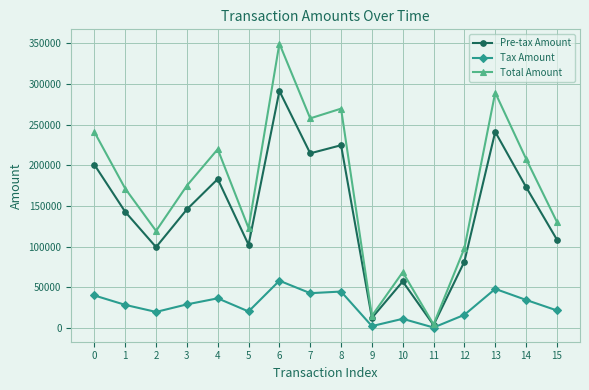

At which category does Tax Amount reach its first local valley?

2